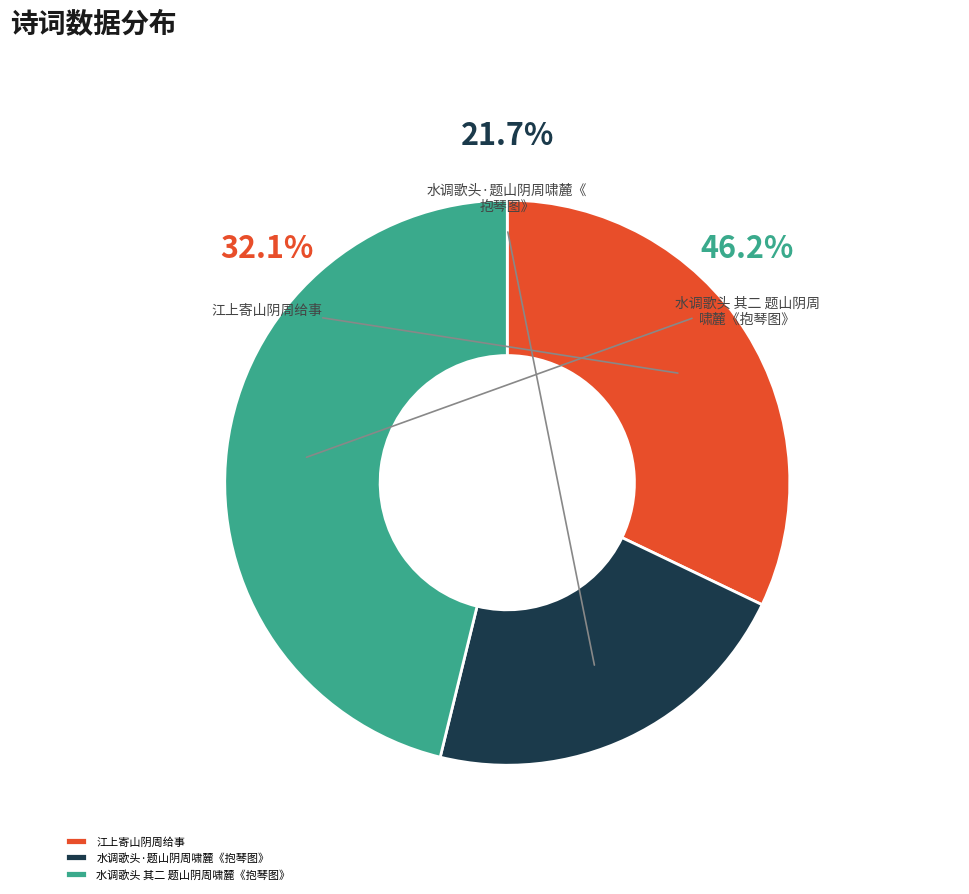

Is there any slice that represents more than half of the pie?

No